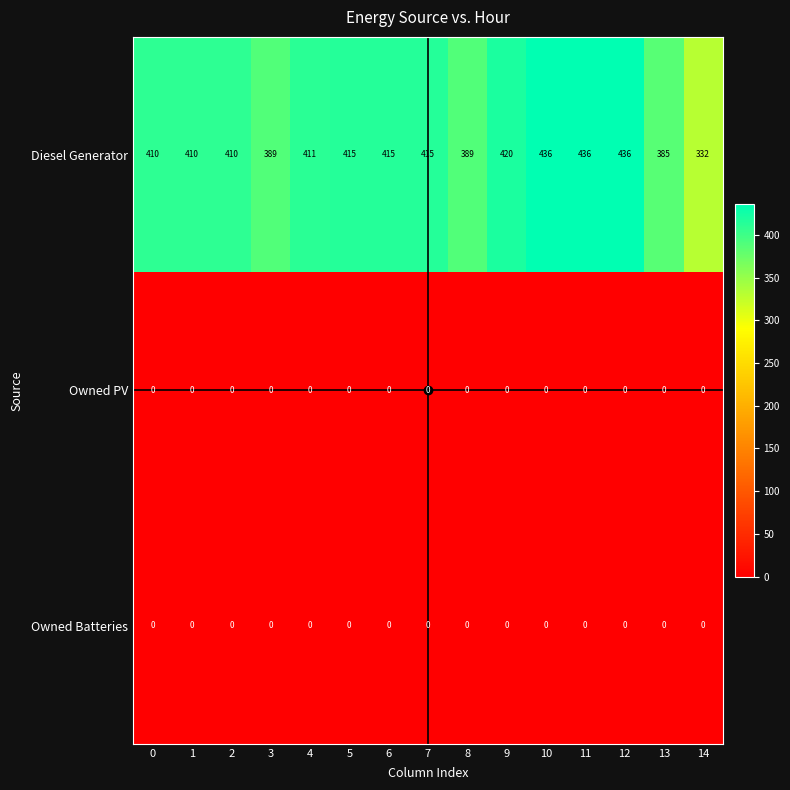

What is the spread (max minus min) of values at 14?

332